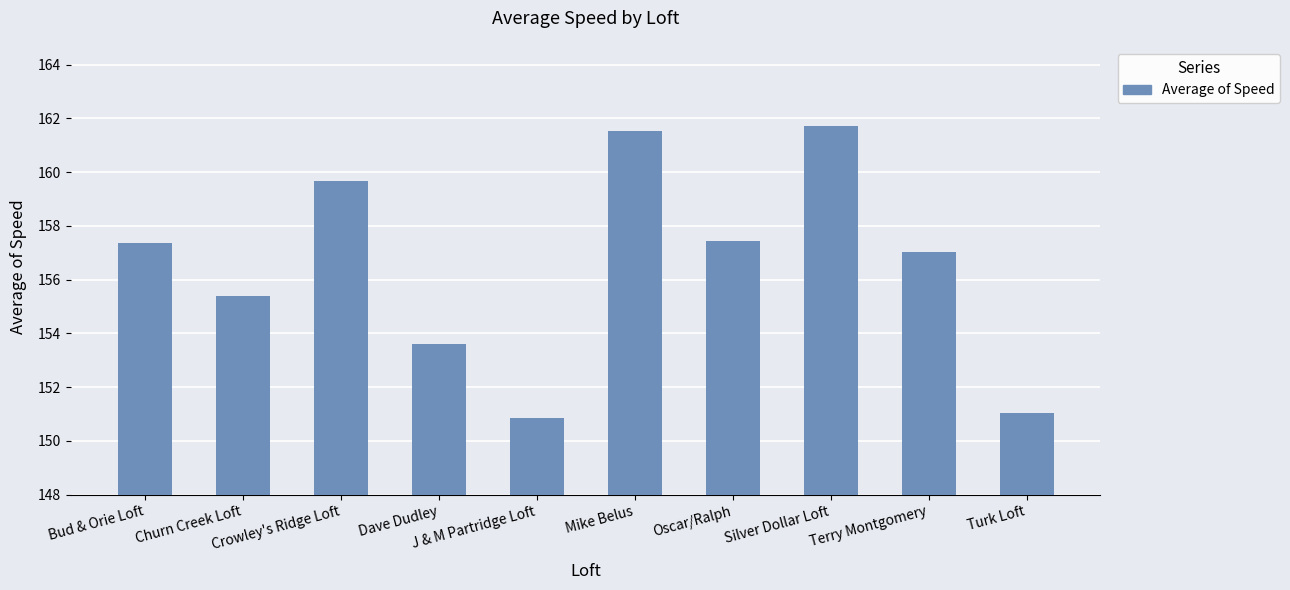

What is the sum of the values at Churn Creek Loft and J & M Partridge Loft?

306.3